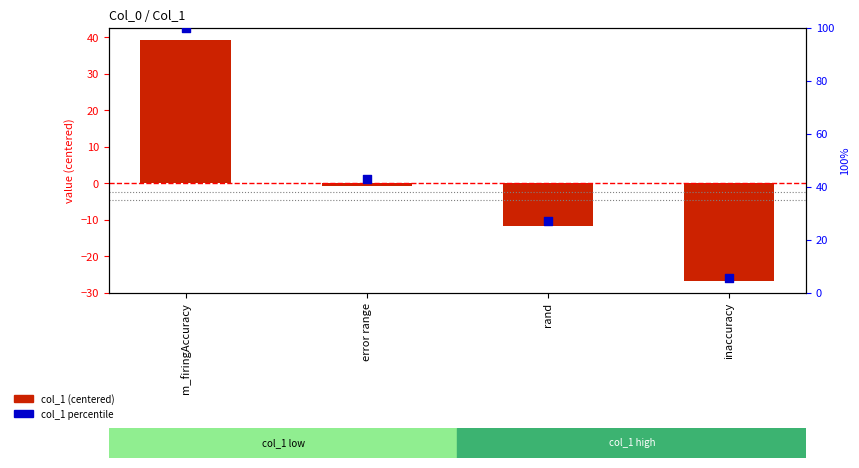

Which series has the largest total across all categories?

col_1 percentile